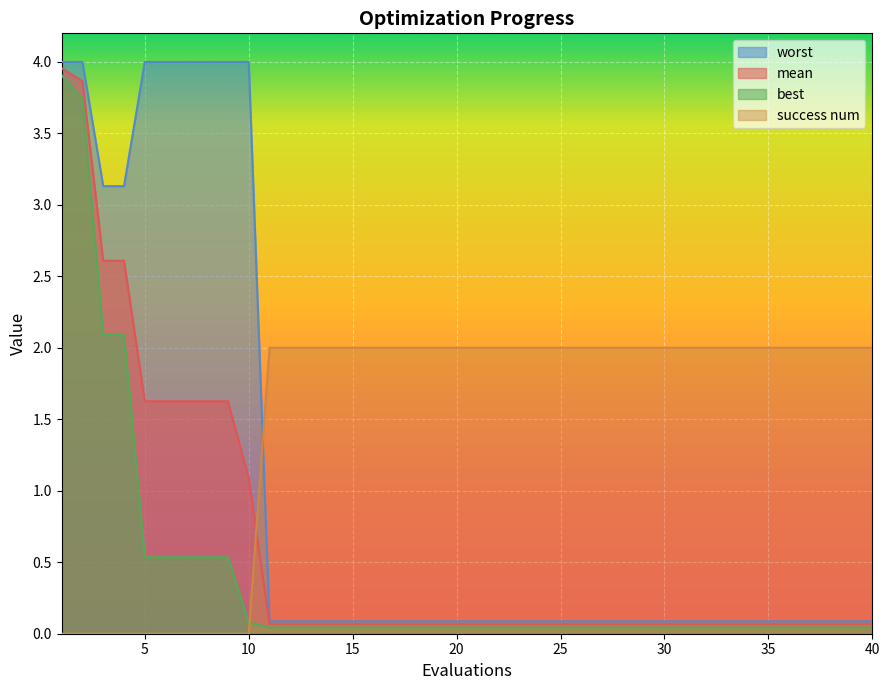

Which series has the largest range (max minus min)?

worst